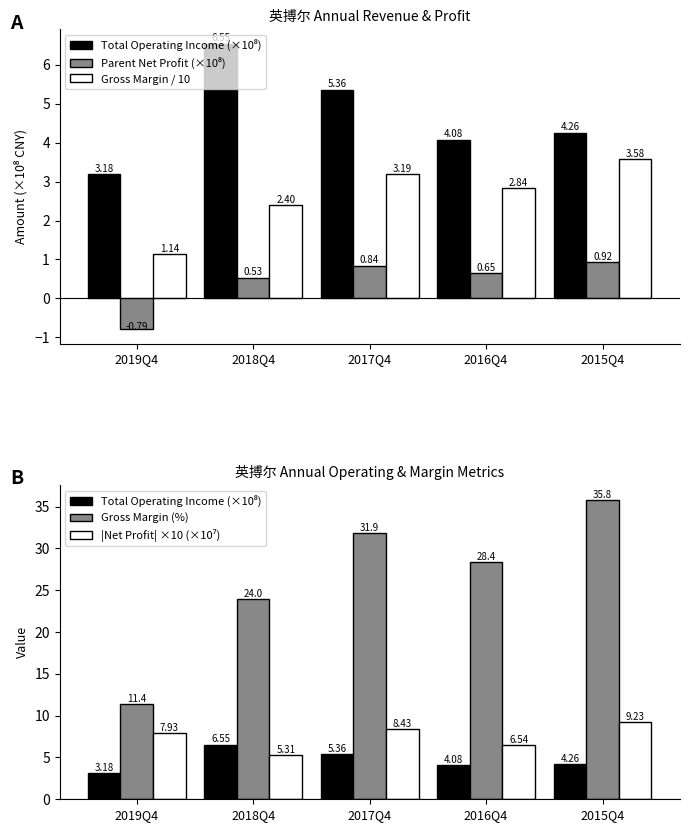

Reading right to left, transcribe all the data shown in this chart.

Total Operating Income (×10⁸): 2015Q4=4.3	2016Q4=4.1	2017Q4=5.4	2018Q4=6.5	2019Q4=3.2
Parent Net Profit (×10⁸): 2015Q4=0.9	2016Q4=0.7	2017Q4=0.8	2018Q4=0.5	2019Q4=-0.8
Gross Margin / 10: 2015Q4=3.6	2016Q4=2.8	2017Q4=3.2	2018Q4=2.4	2019Q4=1.1
Gross Margin (%): 2015Q4=35.8	2016Q4=28.4	2017Q4=31.9	2018Q4=24.0	2019Q4=11.4
|Net Profit| ×10 (×10⁷): 2015Q4=9.2	2016Q4=6.5	2017Q4=8.4	2018Q4=5.3	2019Q4=7.9